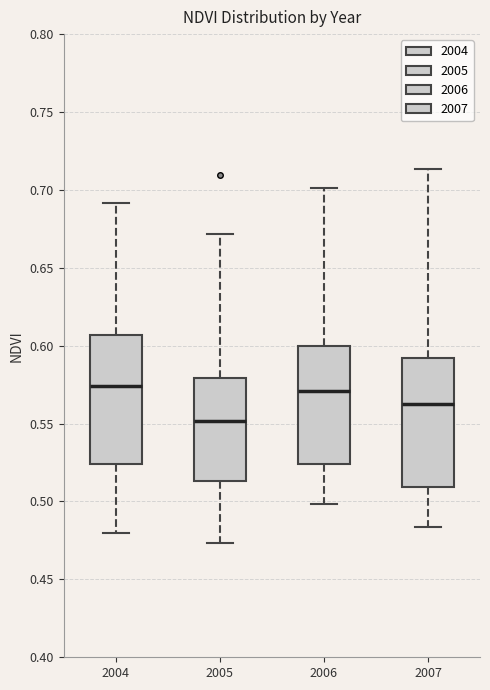

Which box's median line is the lowest?

2005